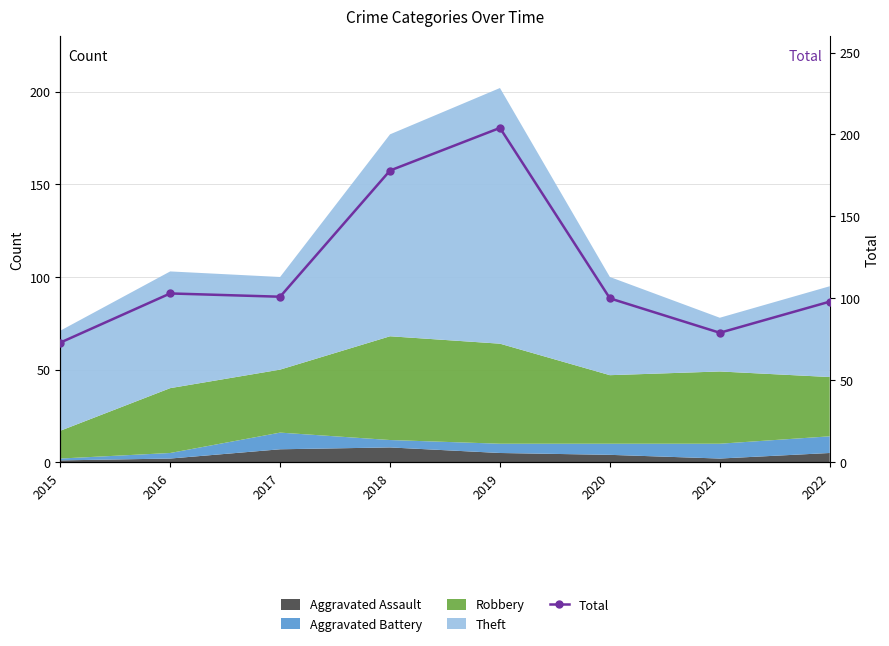

How many points are lower than both their immediate neighbors (excluding endpoints)?

2